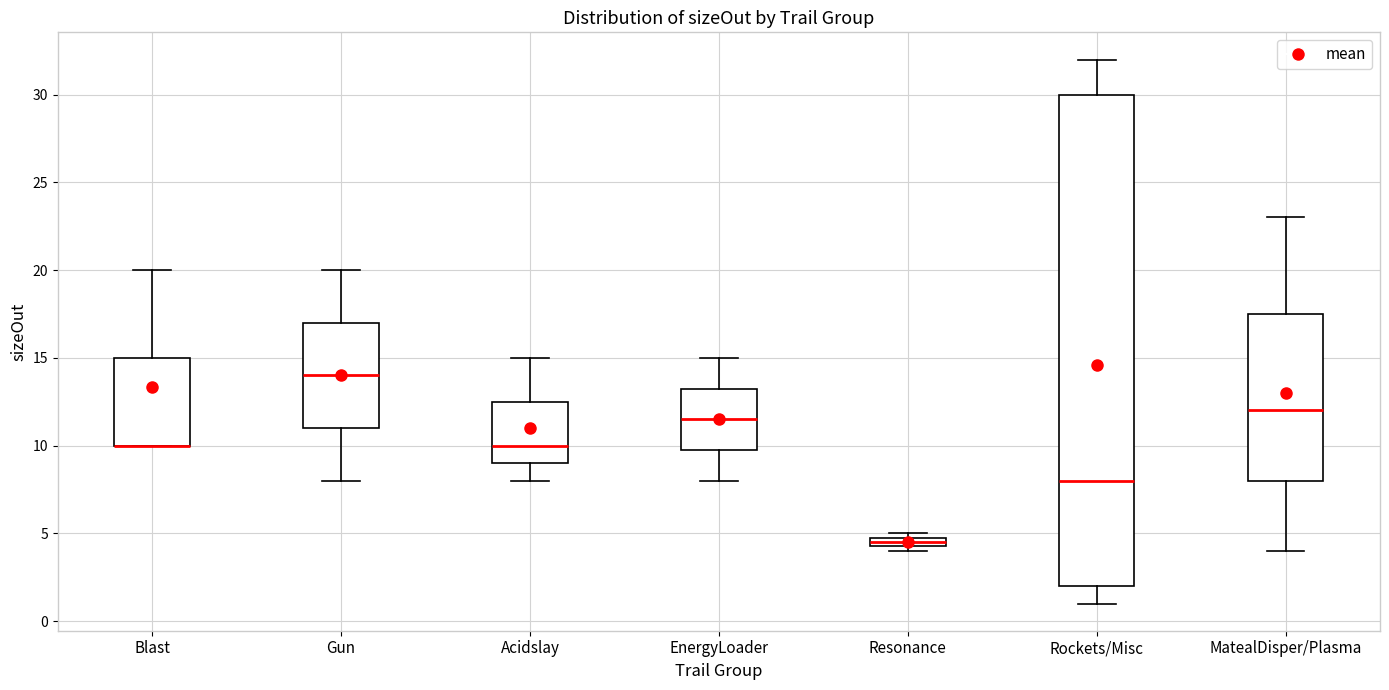

Where does the lower whisker of the box for Acidslay end on the y-axis? The values are not printed on the chart, so give them approximately, as read against the axis.

8.0